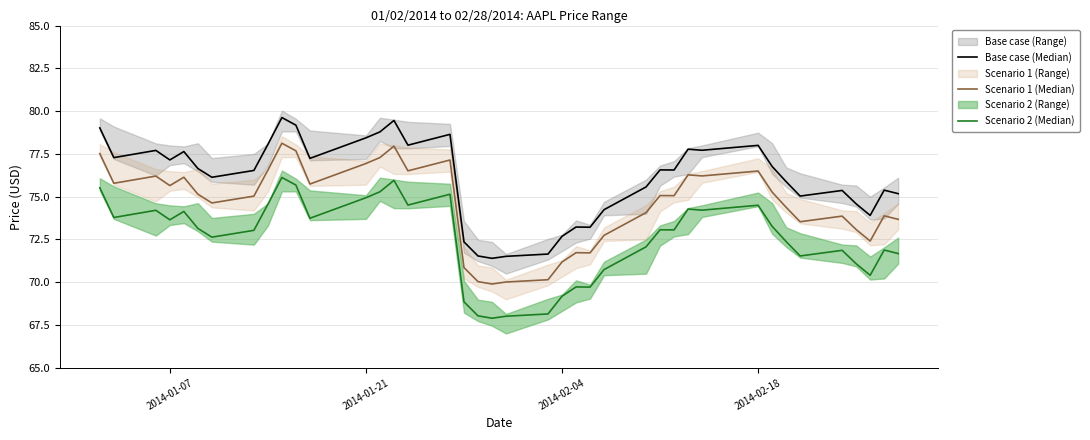

What is the value of the Scenario 1 (Median) point at the 25th from the left?

71.7